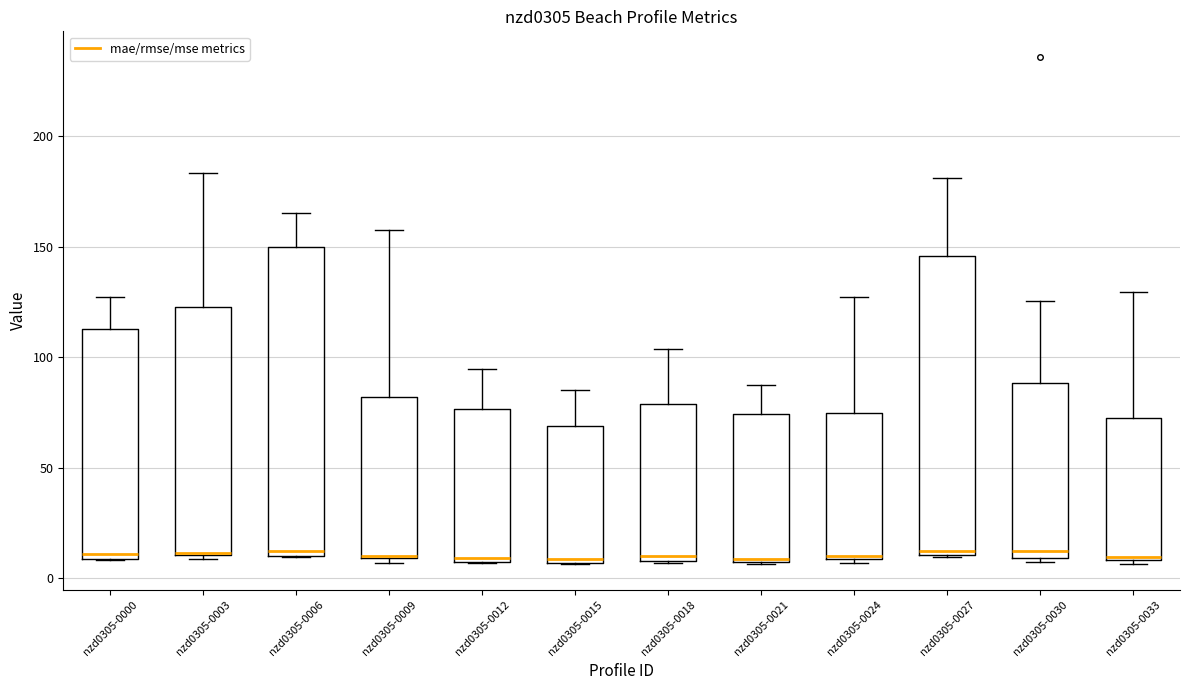

Reading left to right, read every box against the y-axis: the position of its median line, the range the box covers, and the ends of its whiskers. The values are not printed on the chart, so give them approximately, as read against the axis.

nzd0305-0000: median 10 (just above the box's lower edge), box 10 to 115, whiskers 10 to 130
nzd0305-0003: median 10 (drawn on the box's lower edge), box 10 to 125, whiskers 10 (just below the box's lower edge) to 185
nzd0305-0006: median 15, box 10 to 150, whiskers 10 to 165
nzd0305-0009: median 10, box 10 to 80, whiskers 5 to 160
nzd0305-0012: median 10 (just above the box's lower edge), box 10 to 75, whiskers 5 to 95
nzd0305-0015: median 10, box 5 to 70, whiskers 5 to 85
nzd0305-0018: median 10 (just above the box's lower edge), box 10 to 80, whiskers 5 to 105
nzd0305-0021: median 10, box 5 to 75, whiskers 5 to 85
nzd0305-0024: median 10 (just above the box's lower edge), box 10 to 75, whiskers 5 to 125
nzd0305-0027: median 15, box 10 to 145, whiskers 10 to 180
nzd0305-0030: median 10 (just above the box's lower edge), box 10 to 90, whiskers 5 to 125
nzd0305-0033: median 10 (drawn on the box's lower edge), box 10 to 70, whiskers 5 to 130